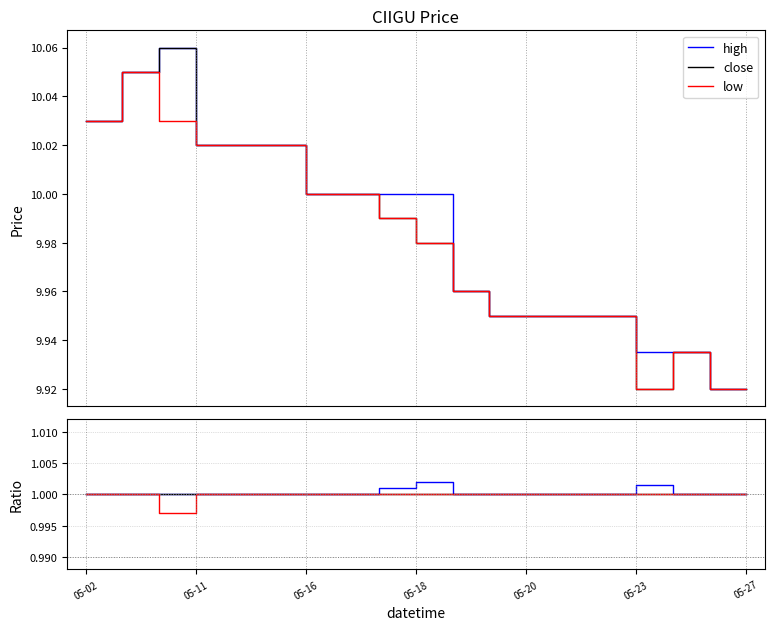

What is the sum of the high values at 16 and 12?

19.9